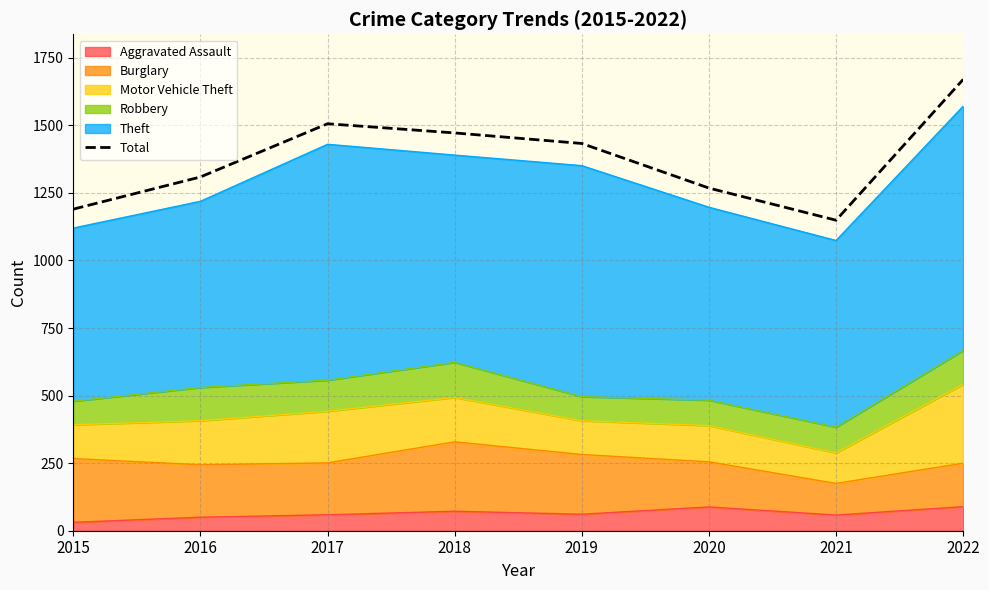

Between 2020 and 2021, which is larger?

2020